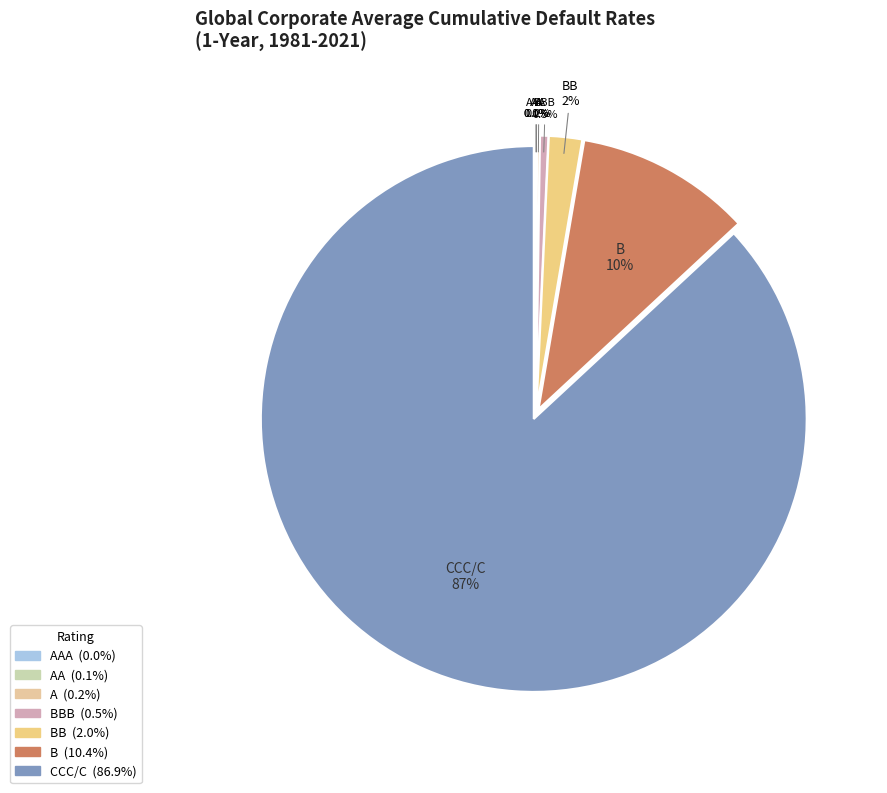

How many segments does this pie chart have?

7